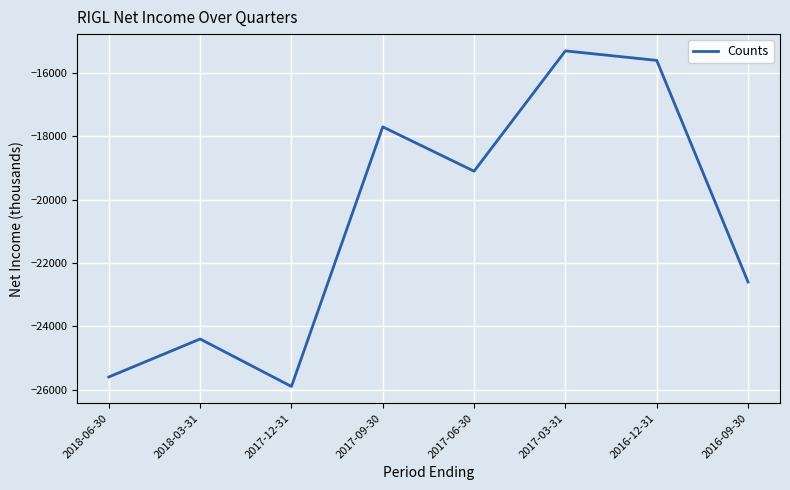

How many values are below -19100?

4